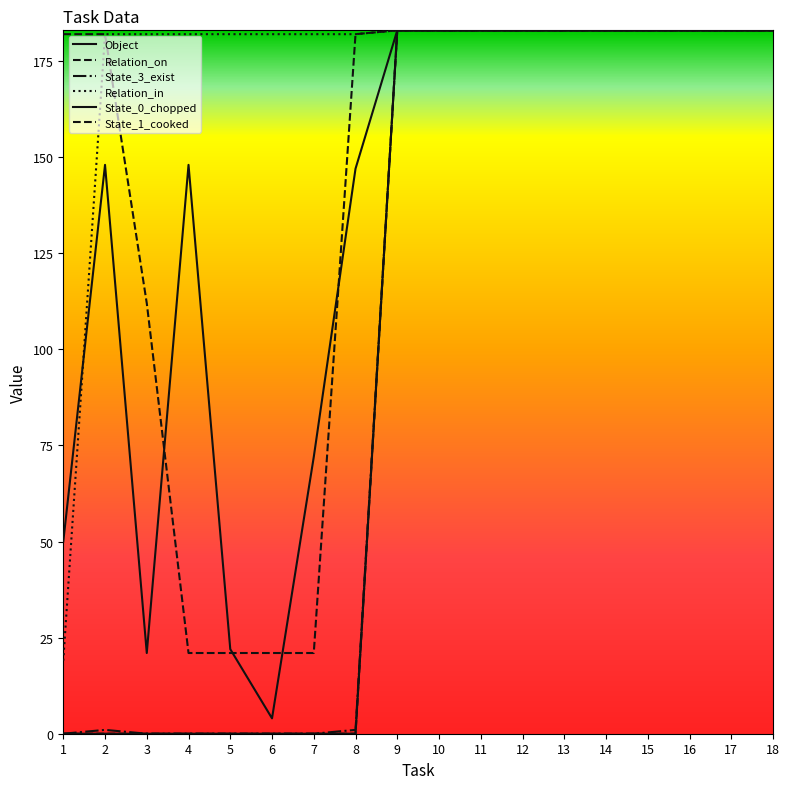

Does the chart have visible grid lines?

No